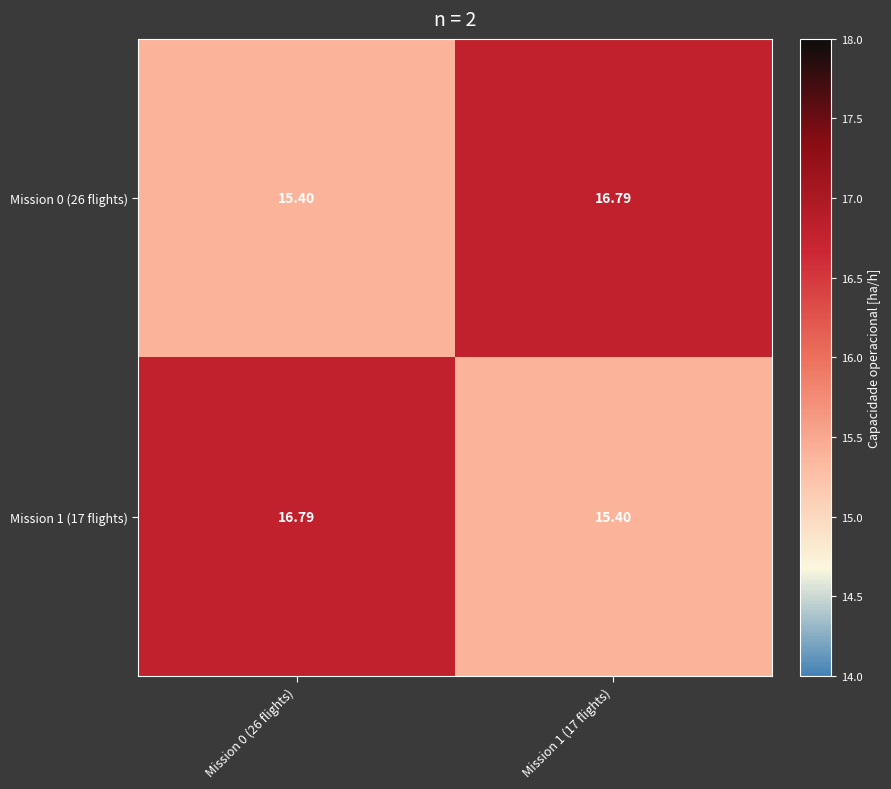

How many distinct data groups are displayed?

2